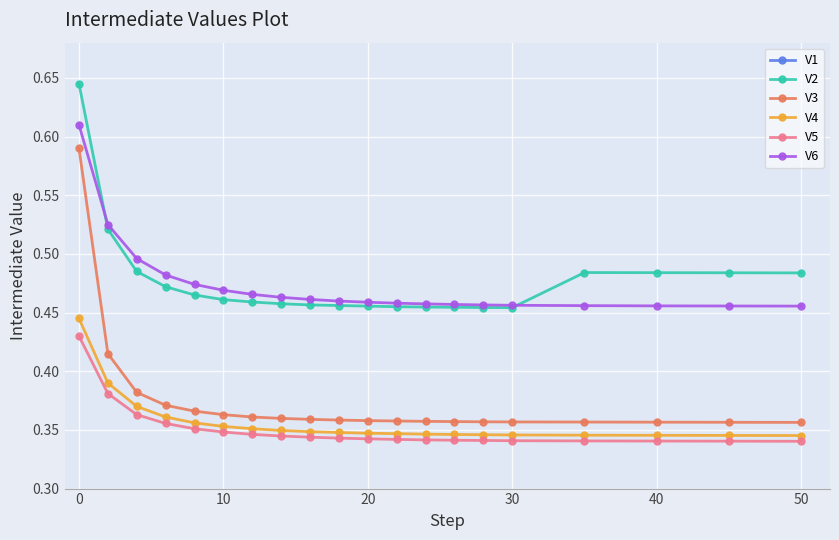

True or false: V5 and V6 intersect in this chart.

False